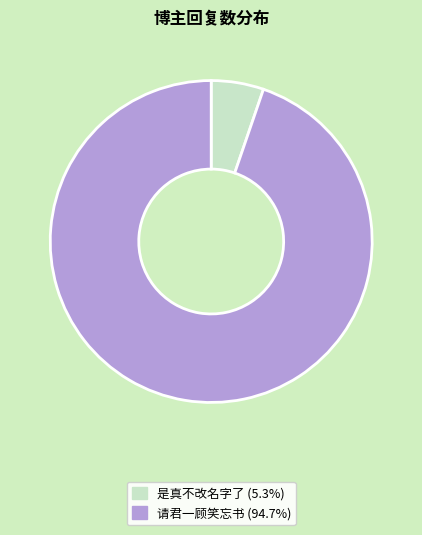

Combined, do 请君一顾笑忘书 and 是真不改名字了 account for over 50%?

Yes